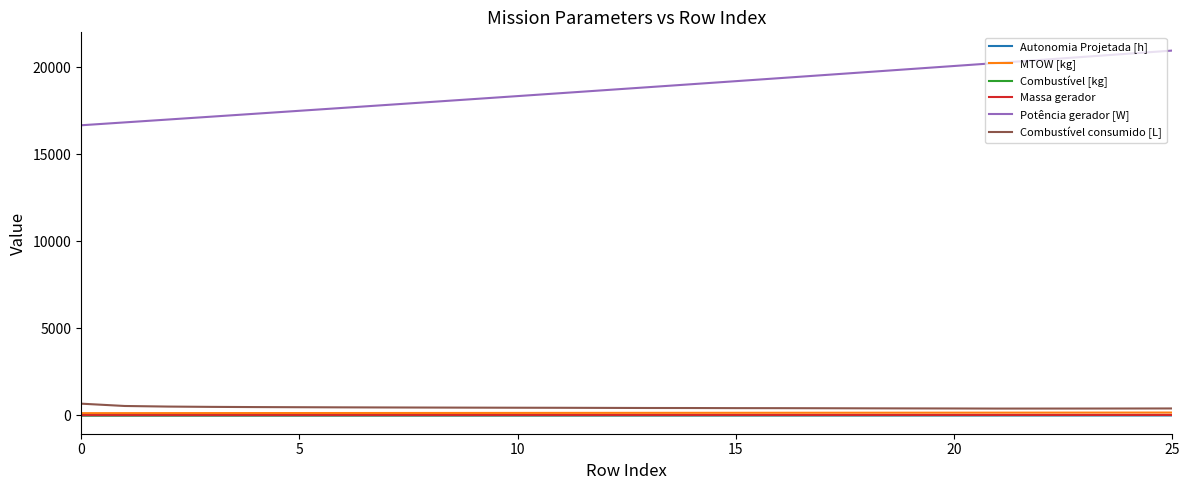

Which series has the widest spread of values?

Potência gerador [W]